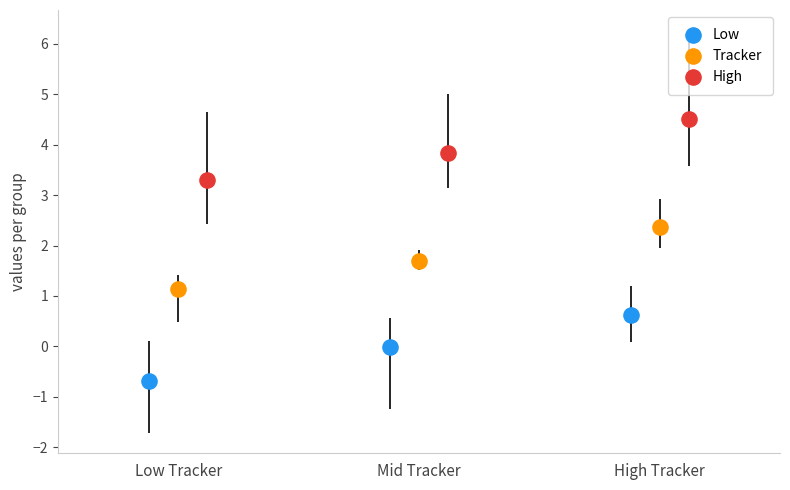

Which series reaches the minimum Y coordinate?

Low